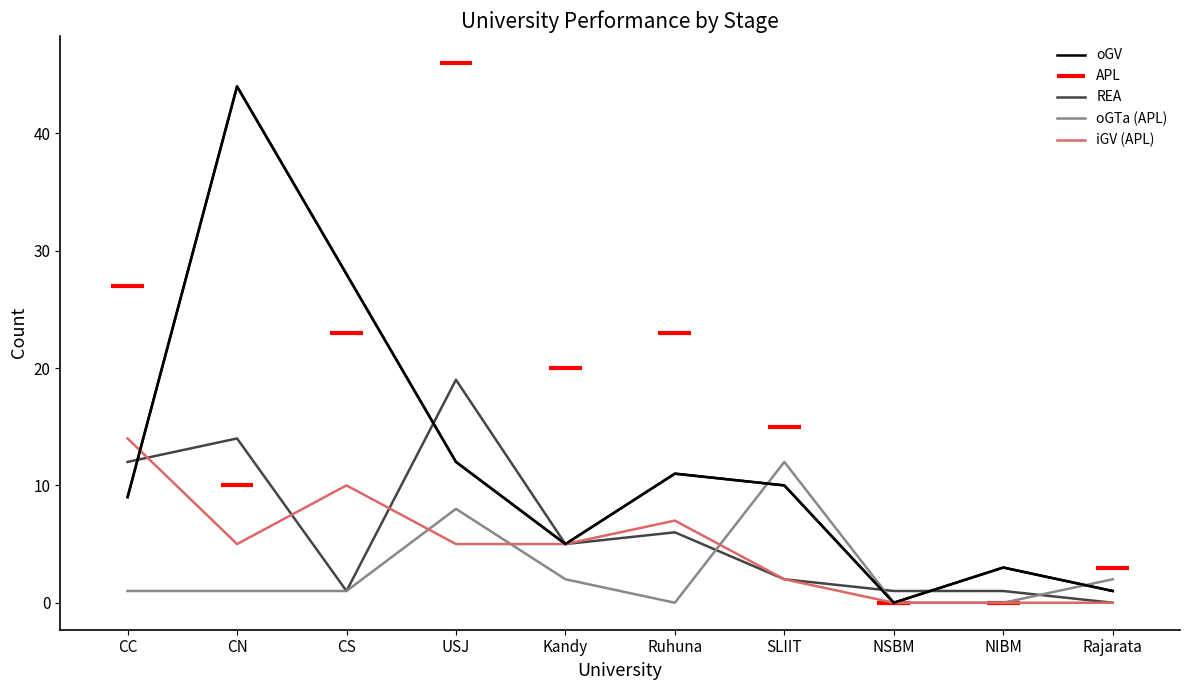

After their last crossing, which series has the higher values: oGTa (APL) or oGV?

oGTa (APL)